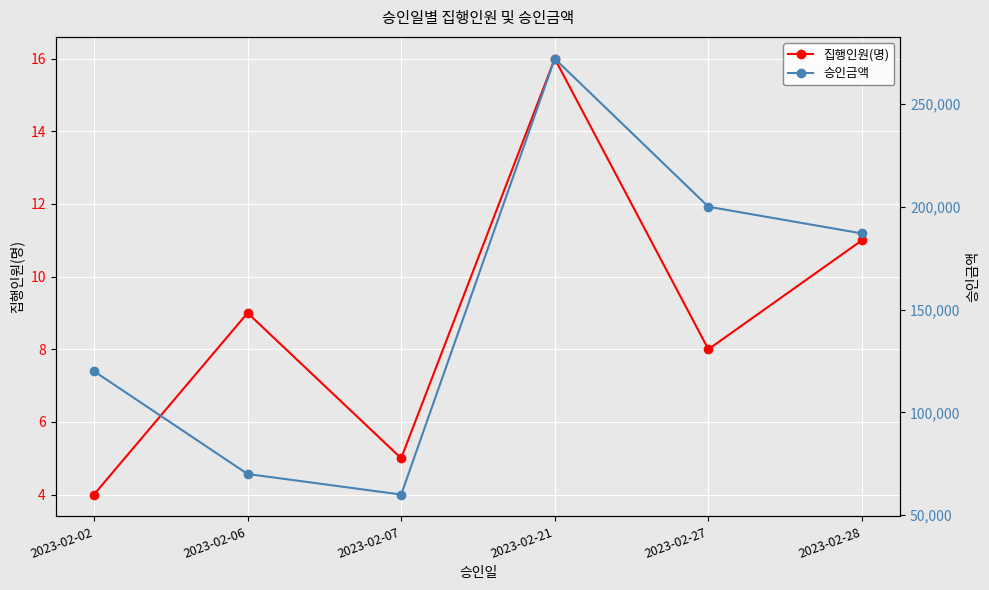

What is the average value of the 집행인원(명) series?

9